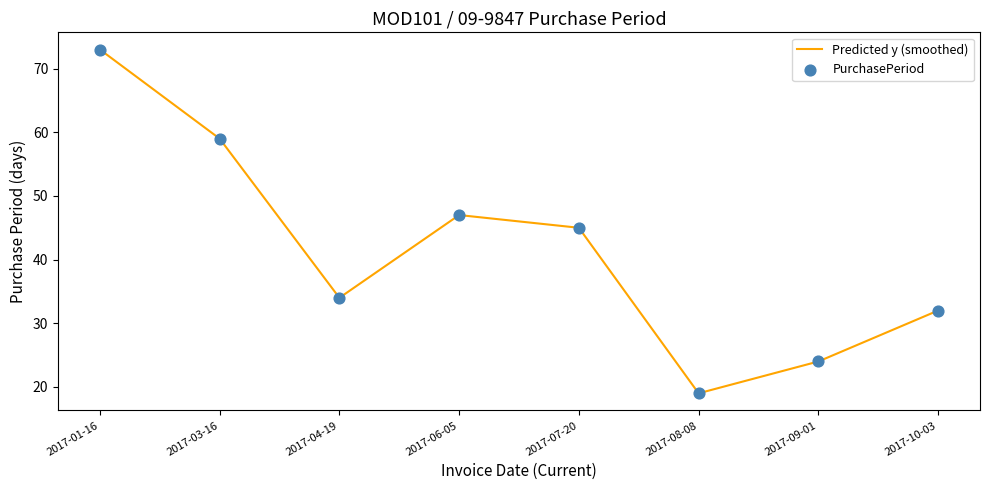

Approximately how many times larger is the value at 2017-09-01 compared to 2017-03-16?

0.4